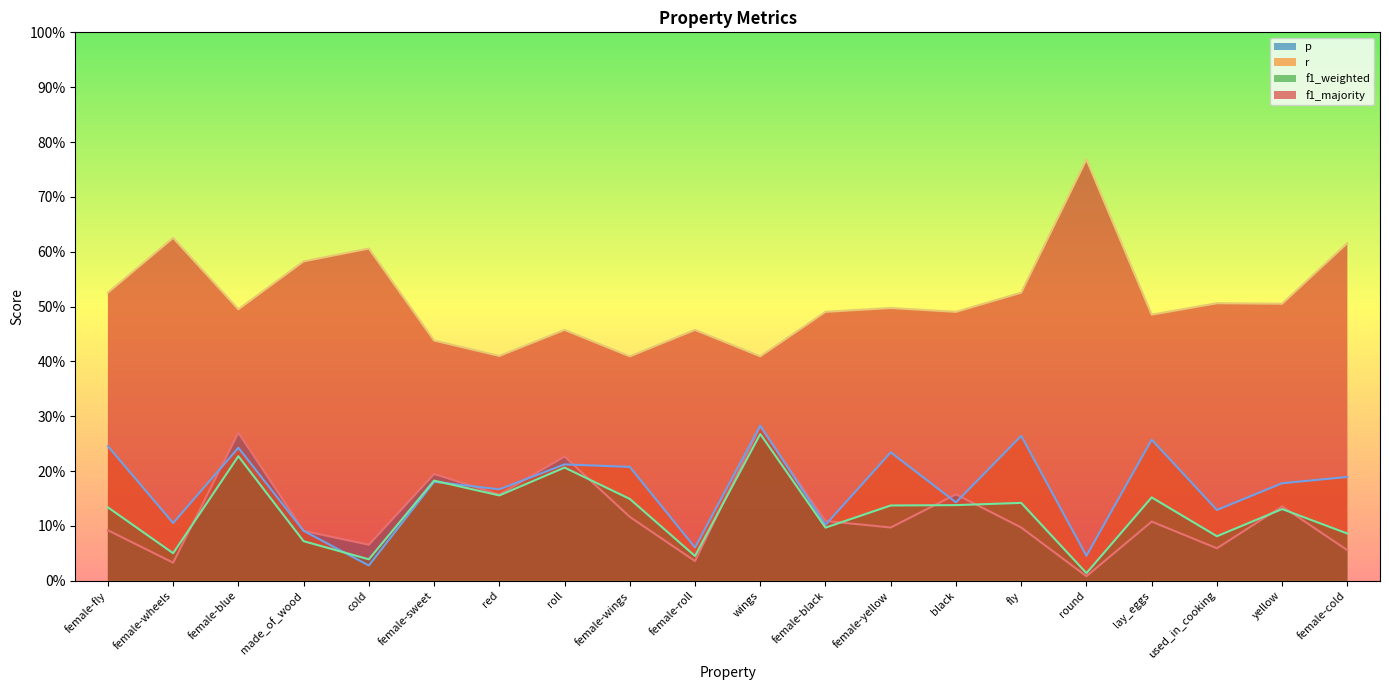

True or false: p has more than 1 points higher than both neighbors.

True